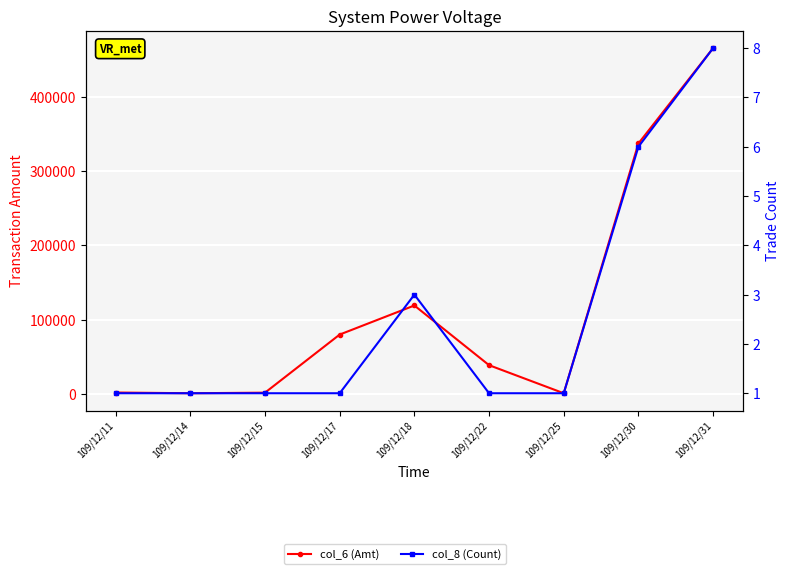

True or false: col_8 (Count) has a value of 1 at 109/12/14.

True